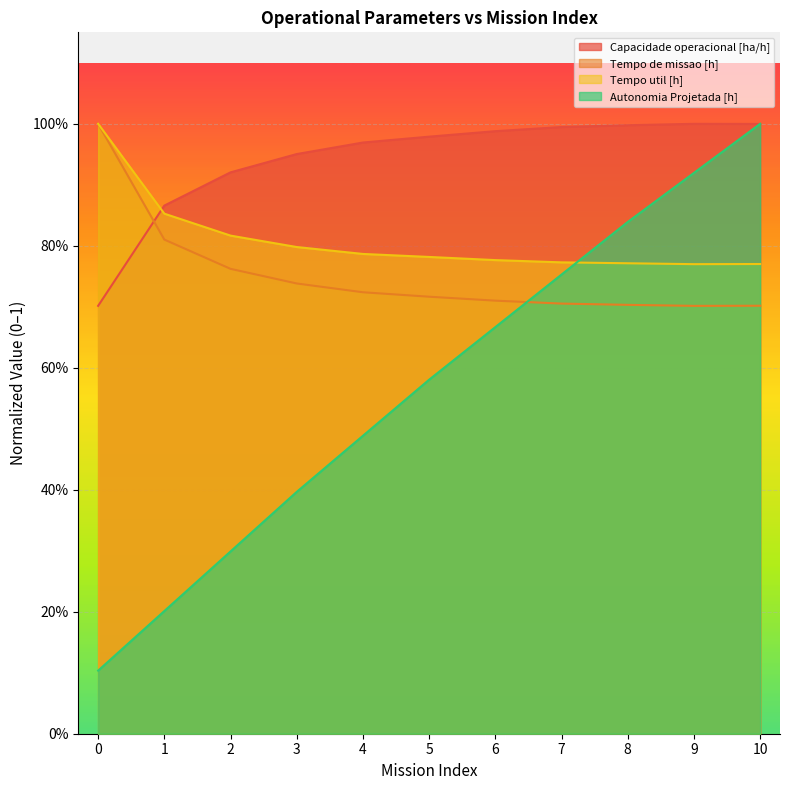

Does the chart display data point markers on the line(s)?

No